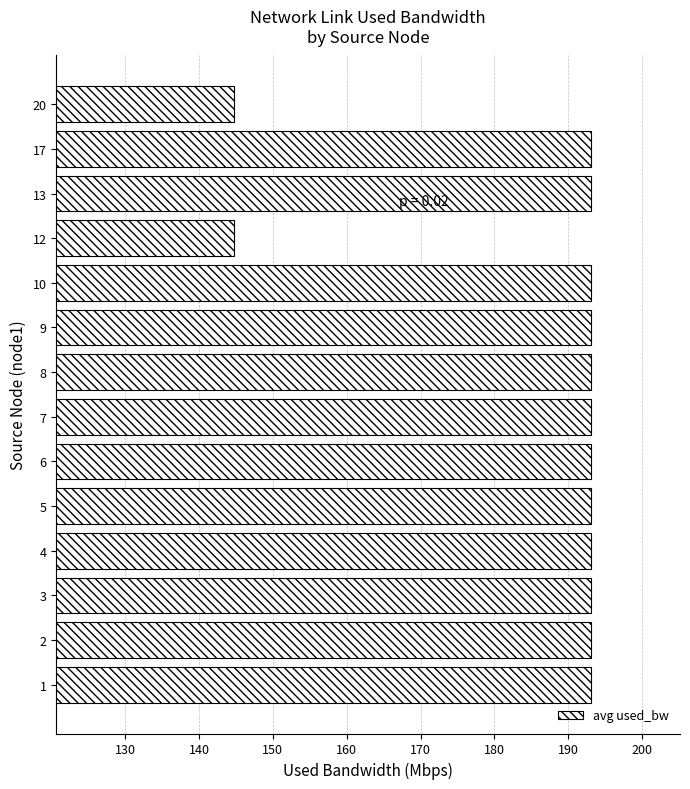

Reading top to bottom, extract all data points from this chart.

144.8	193.1	193.1	144.8	193.1	193.1	193.1	193.1	193.1	193.1	193.1	193.1	193.1	193.1